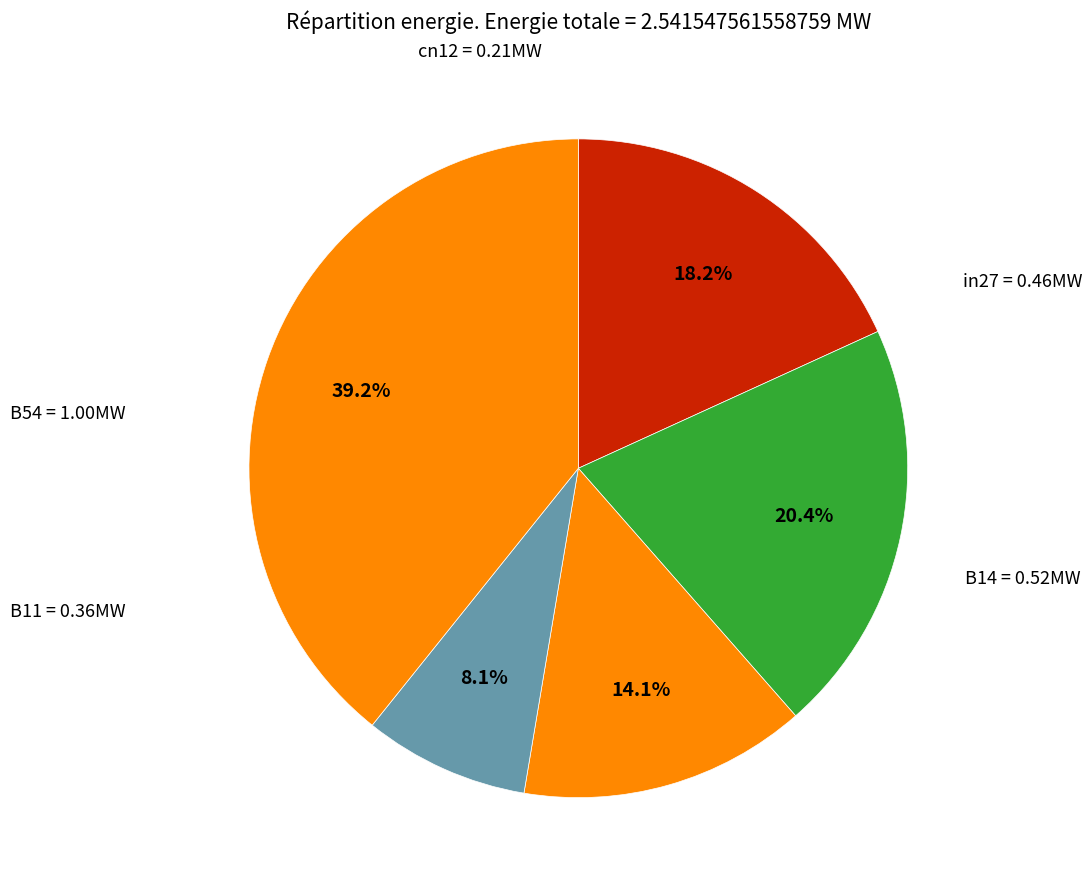

To the nearest percent, what is the average slice percentage?

20%